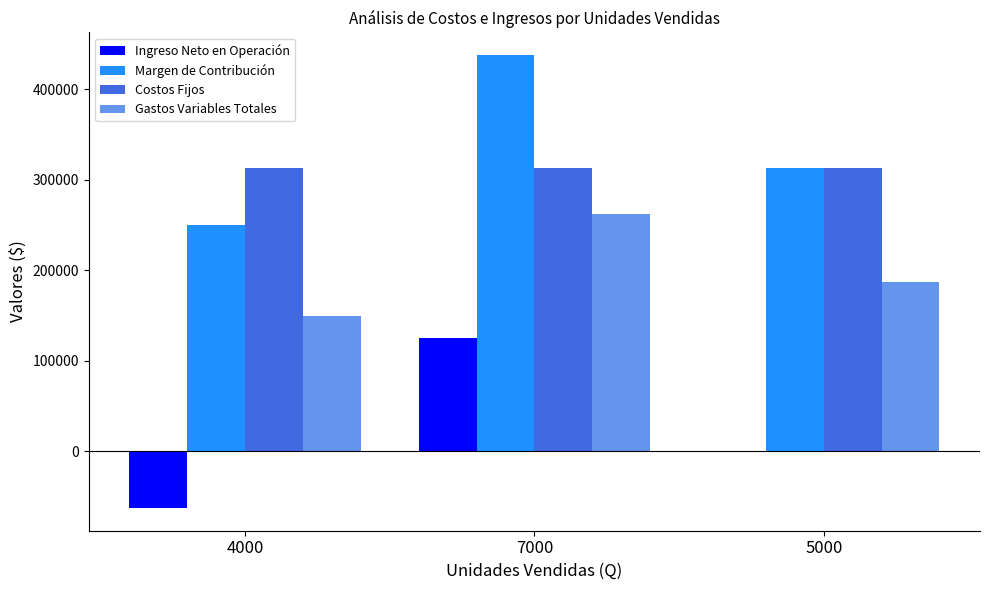

What is the difference between the Ingreso Neto en Operación values at 4000 and 7000?

187500